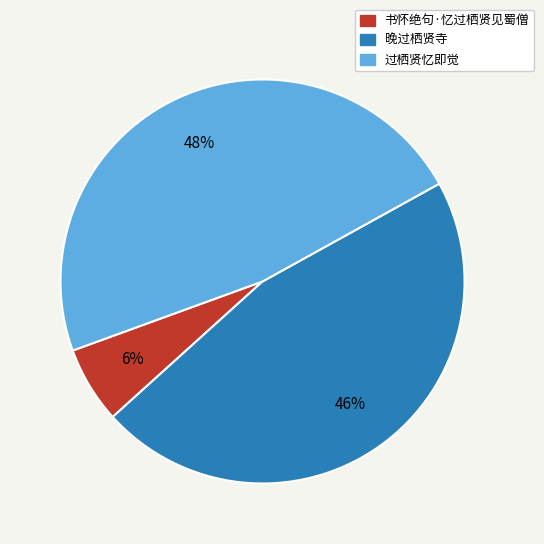

Is the sum of 晚过栖贤寺 and 过栖贤忆即觉 greater than half?

Yes